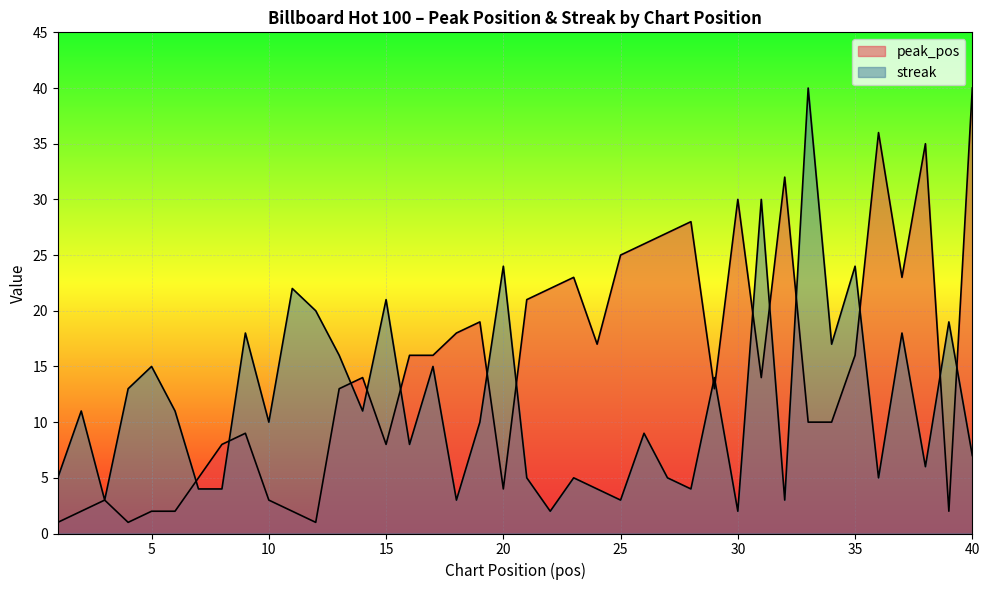

Where does the streak series first go above 10?

2